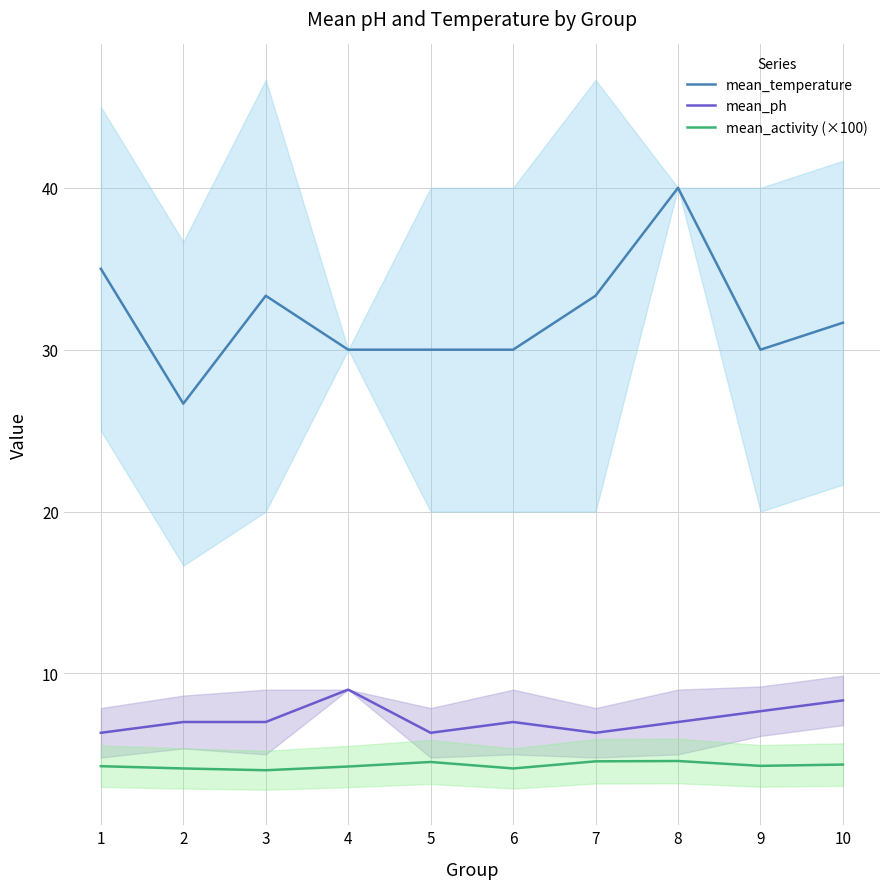

Which series has the widest spread of values?

mean_temperature